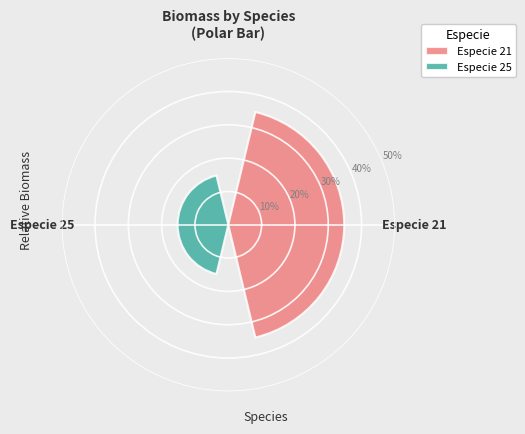

Does the chart contain any negative values?

No